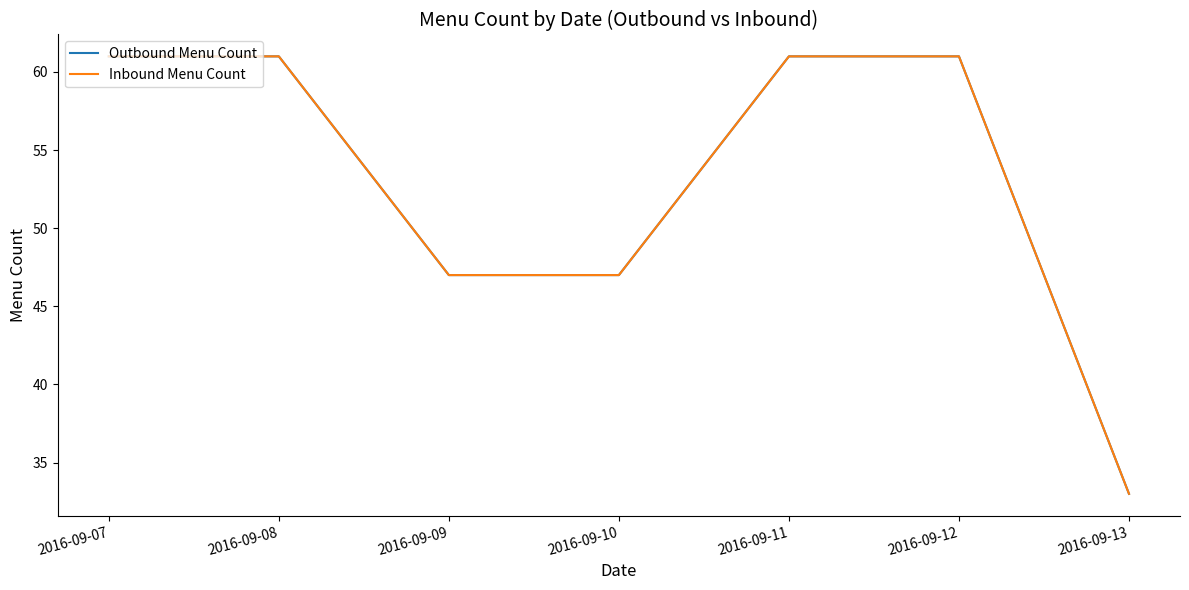

Reading right to left, list all the values displayed in this chart.

Outbound Menu Count: 2016-09-13=33	2016-09-12=61	2016-09-11=61	2016-09-10=47	2016-09-09=47	2016-09-08=61	2016-09-07=61
Inbound Menu Count: 2016-09-13=33	2016-09-12=61	2016-09-11=61	2016-09-10=47	2016-09-09=47	2016-09-08=61	2016-09-07=61